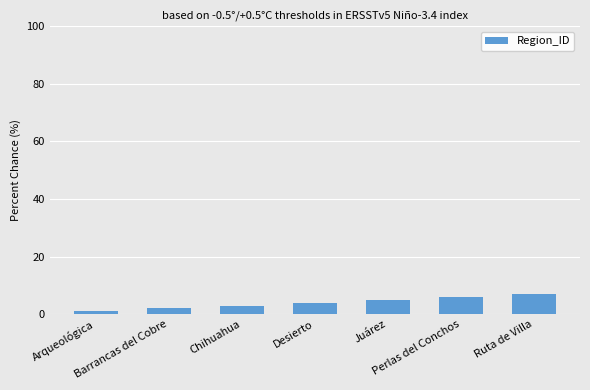

What is the minimum value shown in the chart?

1